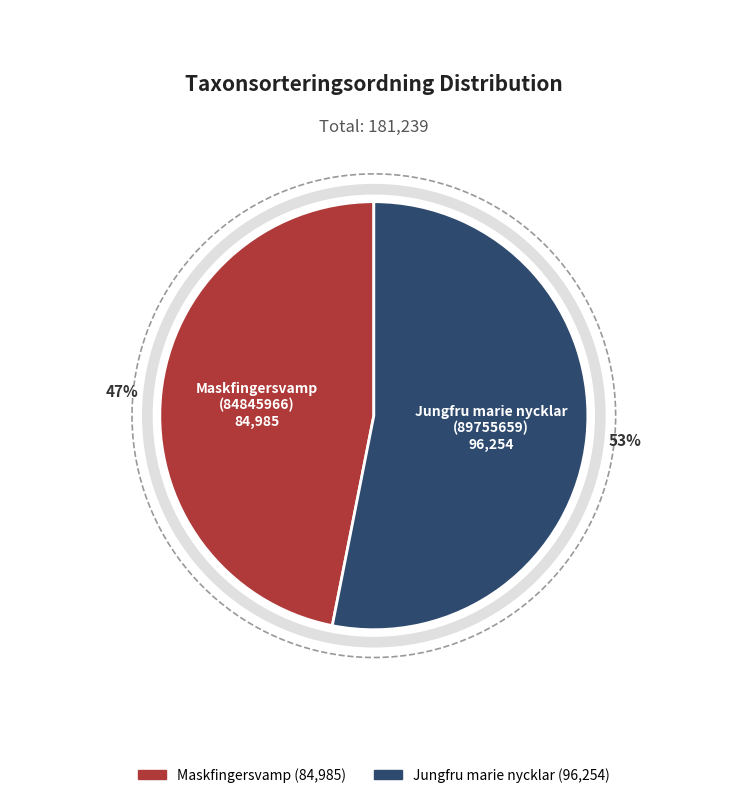

Which slice is the largest?

Jungfru marie nycklar
(89755659)